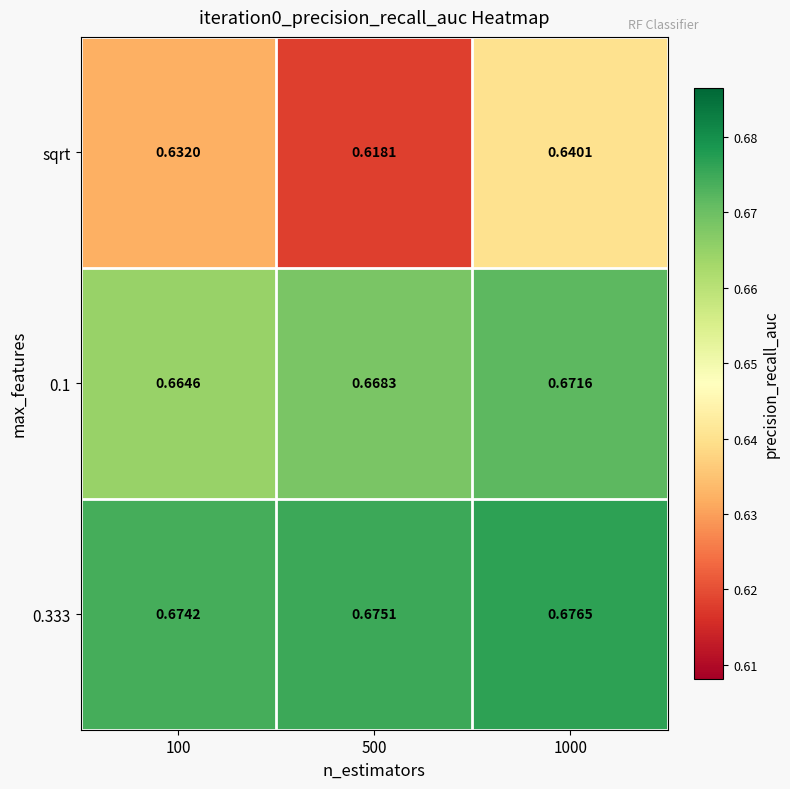

Between 100 and 1000, which series saw the biggest shift?

sqrt